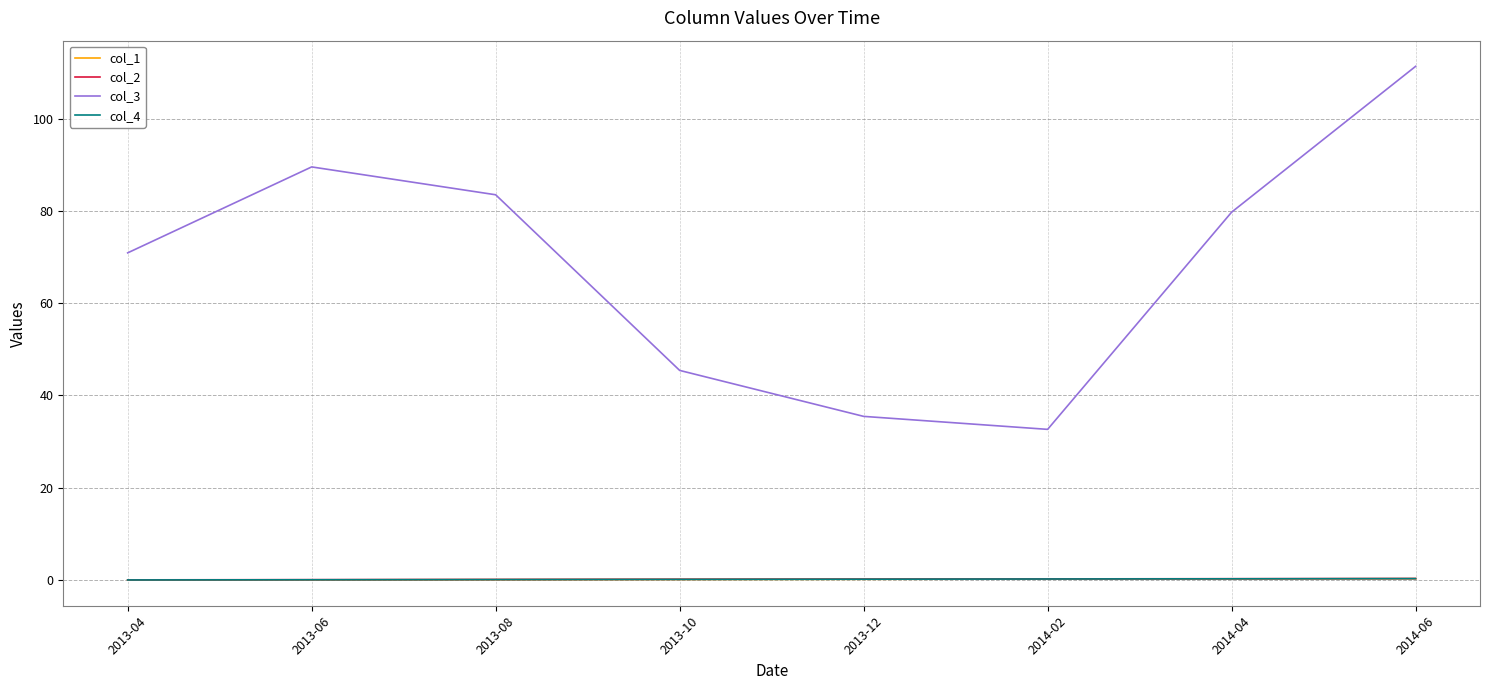

At which category is the sum across all series the highest?

2014-06